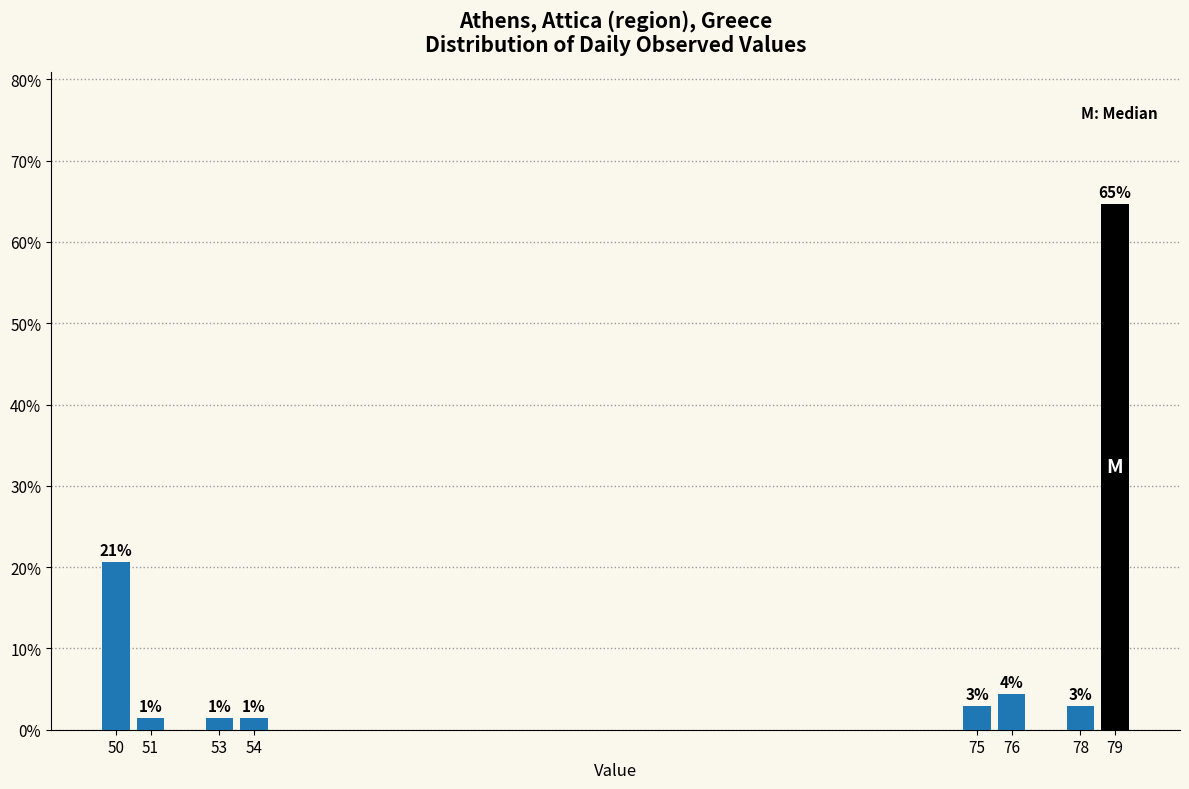

Are the bars horizontal?

No